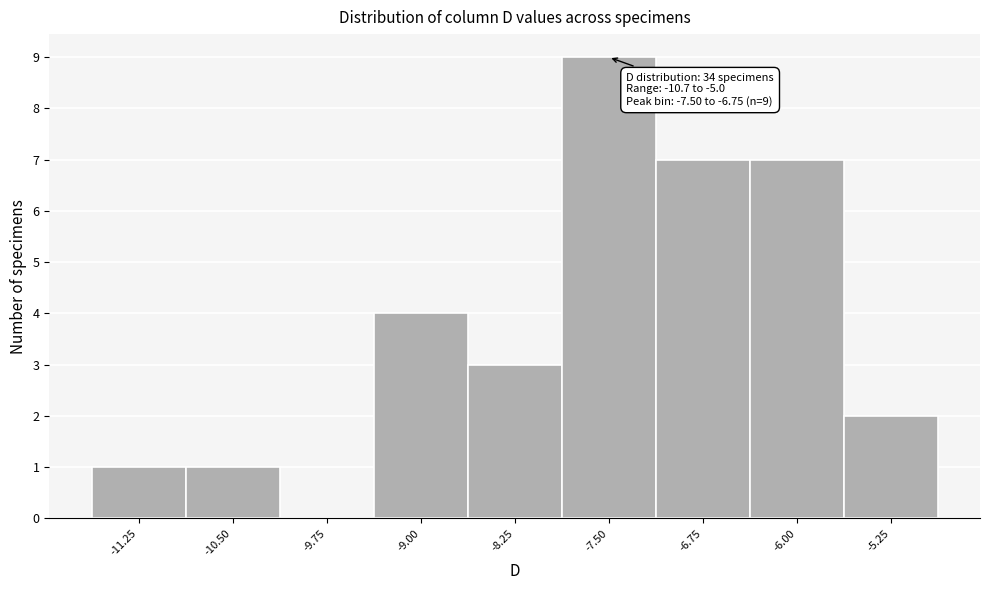

Reading left to right, transcribe all the data shown in this chart.

-11.25=1	-10.50=1	-9.75=0	-9.00=4	-8.25=3	-7.50=9	-6.75=7	-6.00=7	-5.25=2